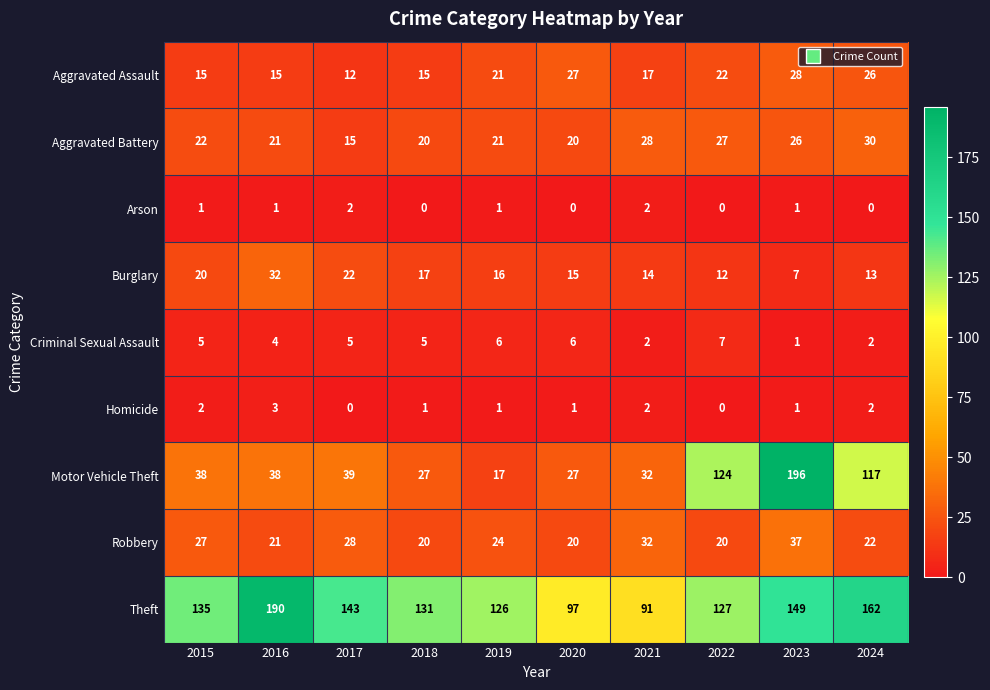

What is the difference between the Motor Vehicle Theft values at 2024 and 2021?

85